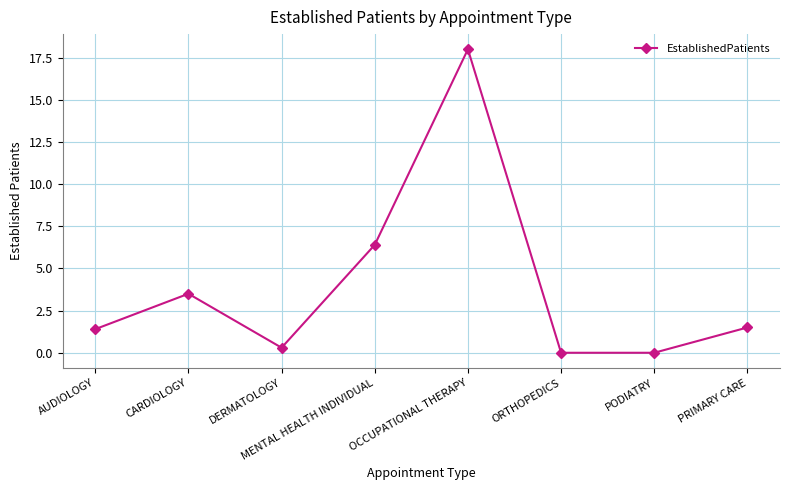

What is the difference between the maximum and minimum values?

18.0